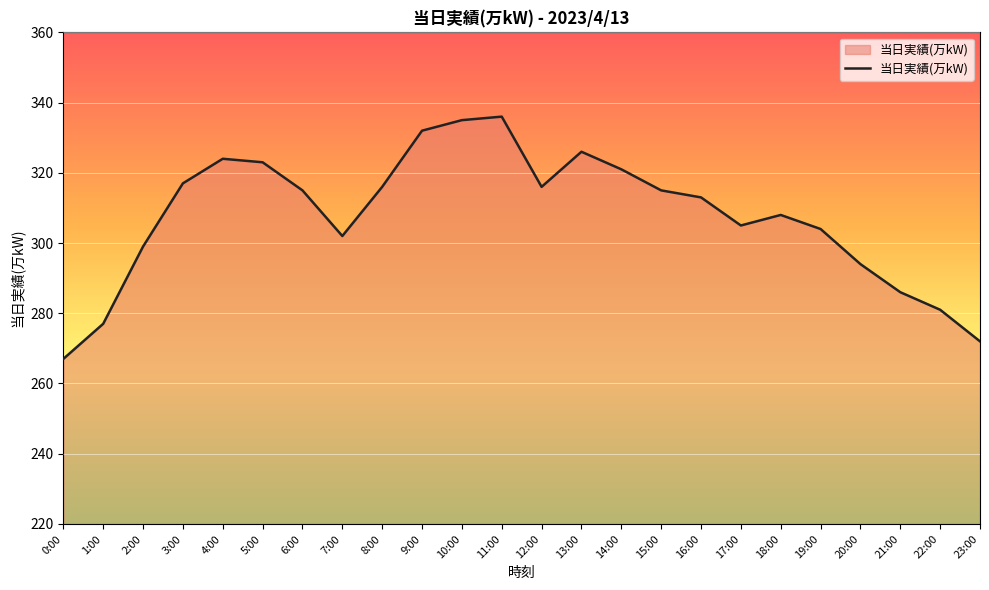

How many lines are shown in the chart?

1